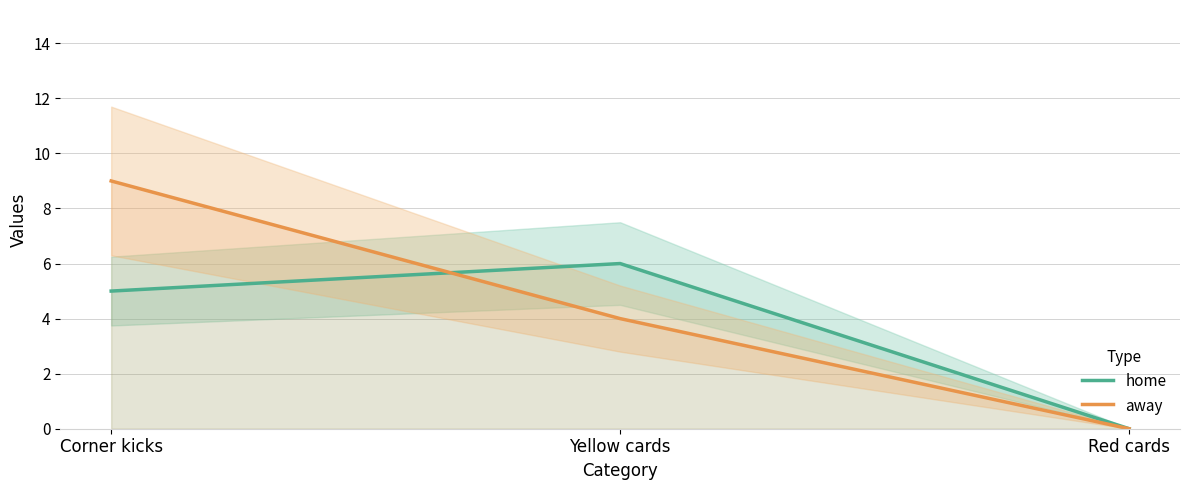

How many series are shown in this chart?

2